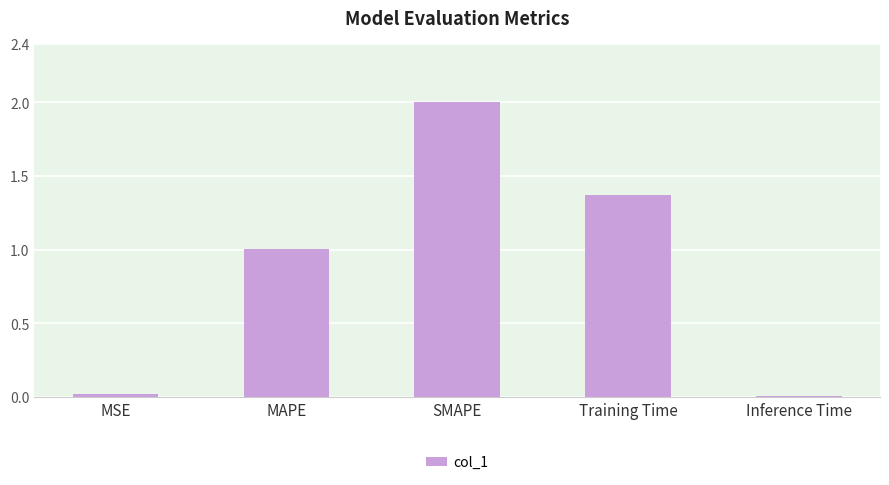

The chart shows a value of 2.7 at SMAPE. True or false?

False